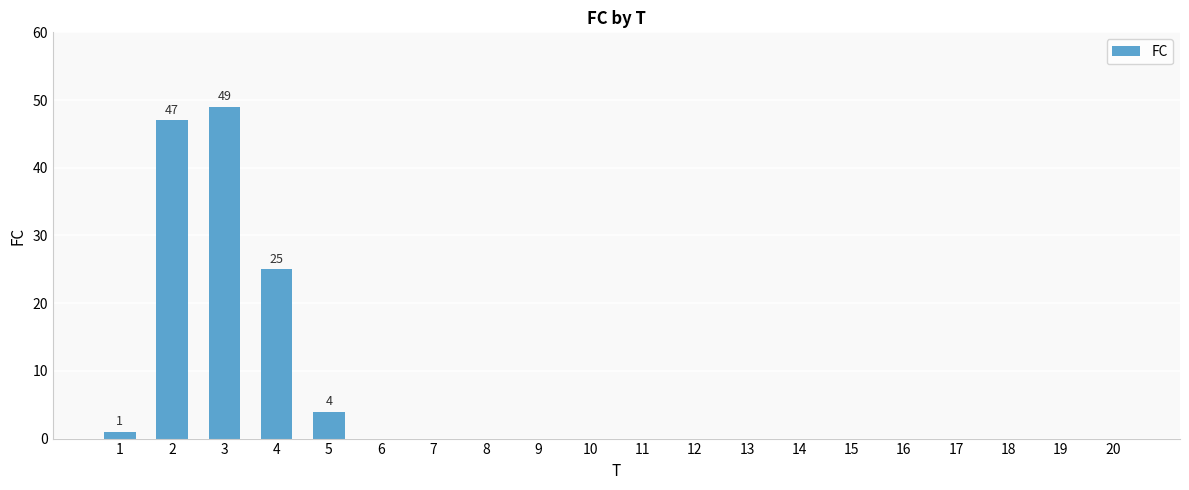

The value at 19 is 0. True or false?

True